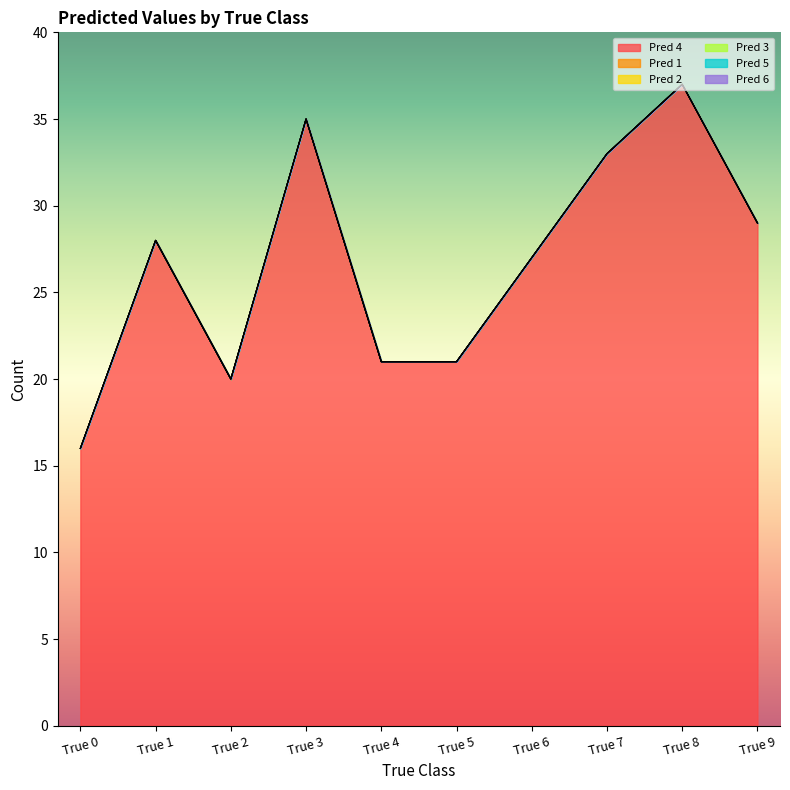

Reading left to right, extract all data points from this chart.

Pred 4: True 0=16	True 1=28	True 2=20	True 3=35	True 4=21	True 5=21	True 6=27	True 7=33	True 8=37	True 9=29
Pred 1: True 0=0	True 1=0	True 2=0	True 3=0	True 4=0	True 5=0	True 6=0	True 7=0	True 8=0	True 9=0
Pred 2: True 0=0	True 1=0	True 2=0	True 3=0	True 4=0	True 5=0	True 6=0	True 7=0	True 8=0	True 9=0
Pred 3: True 0=0	True 1=0	True 2=0	True 3=0	True 4=0	True 5=0	True 6=0	True 7=0	True 8=0	True 9=0
Pred 5: True 0=0	True 1=0	True 2=0	True 3=0	True 4=0	True 5=0	True 6=0	True 7=0	True 8=0	True 9=0
Pred 6: True 0=0	True 1=0	True 2=0	True 3=0	True 4=0	True 5=0	True 6=0	True 7=0	True 8=0	True 9=0